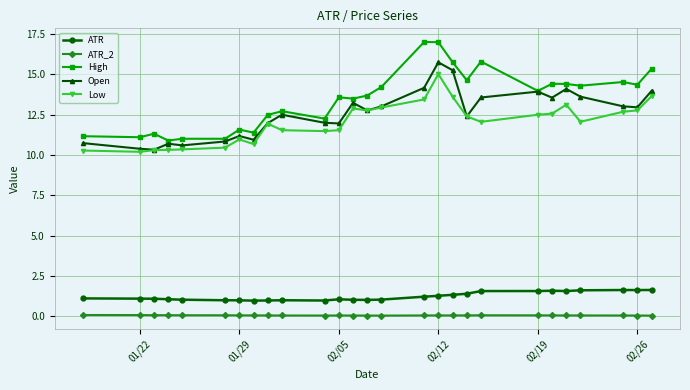

What is the maximum value for Low?

15.0